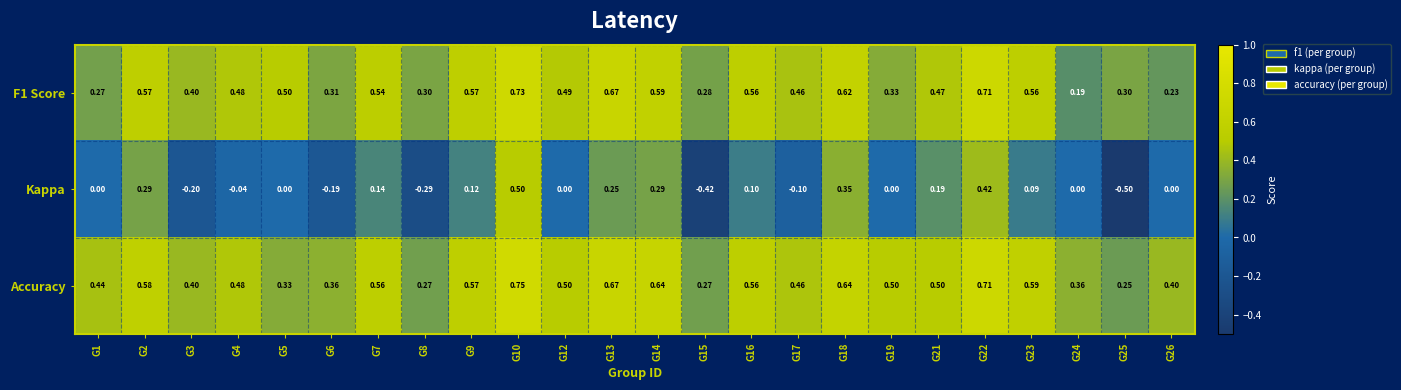

List the series in order of their peak value, highest first.

Accuracy, F1 Score, Kappa